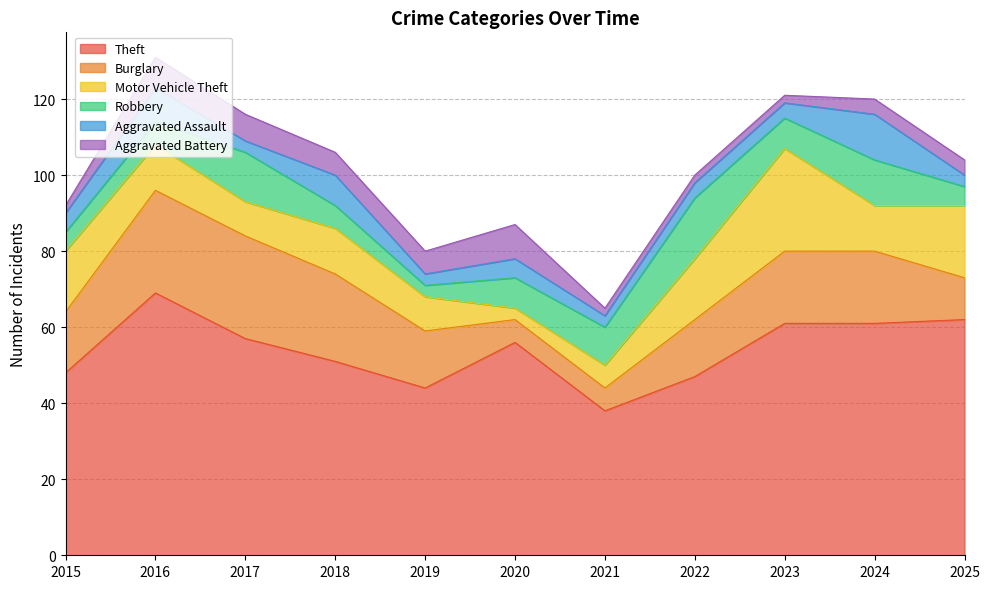

At which category does Aggravated Assault reach its first local valley?

2017